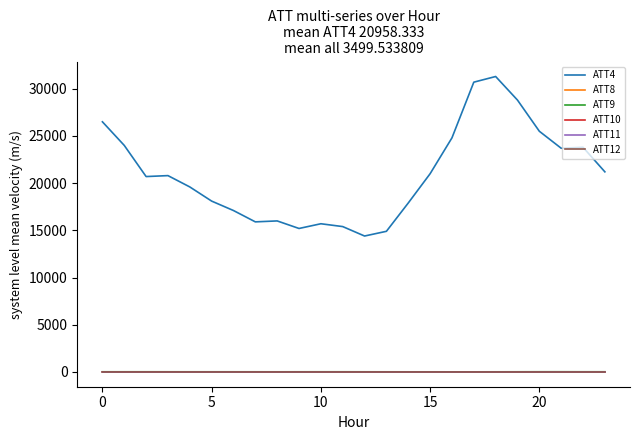

What is the greatest value displayed?

31300.0